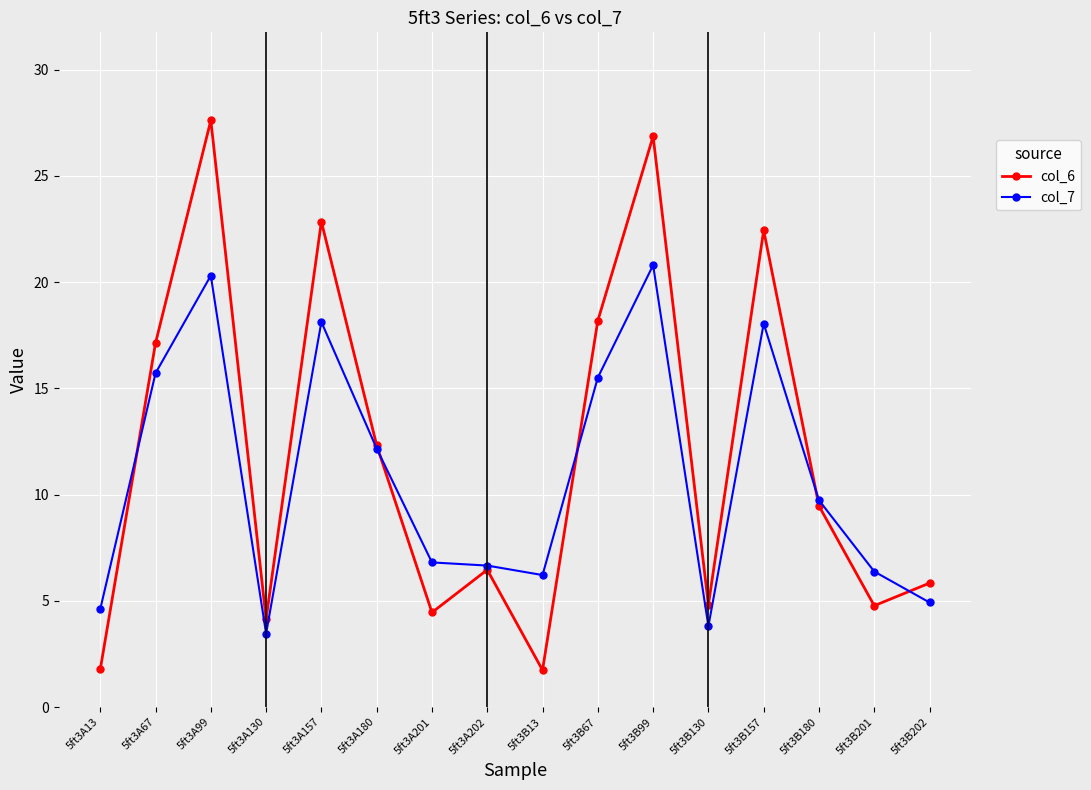

What position from the left is 5ft3A13?

1